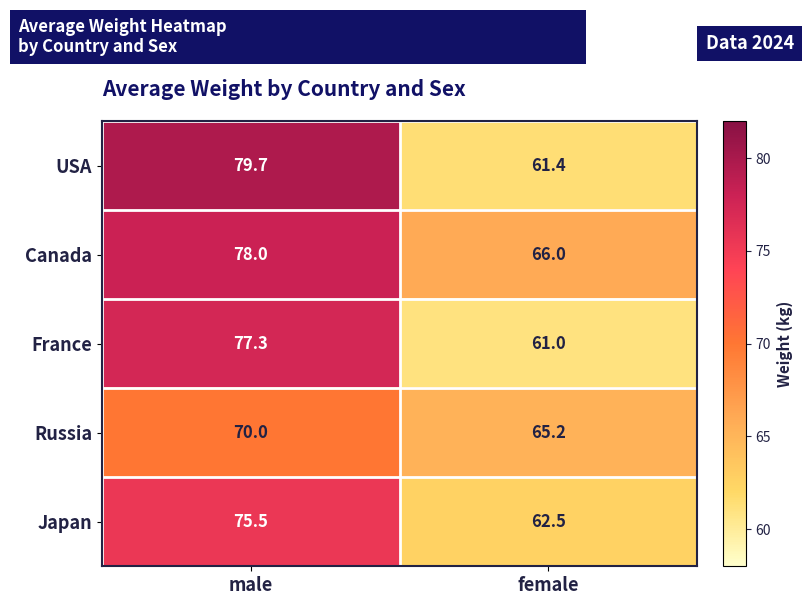

What is the total value across all series at female?

316.1